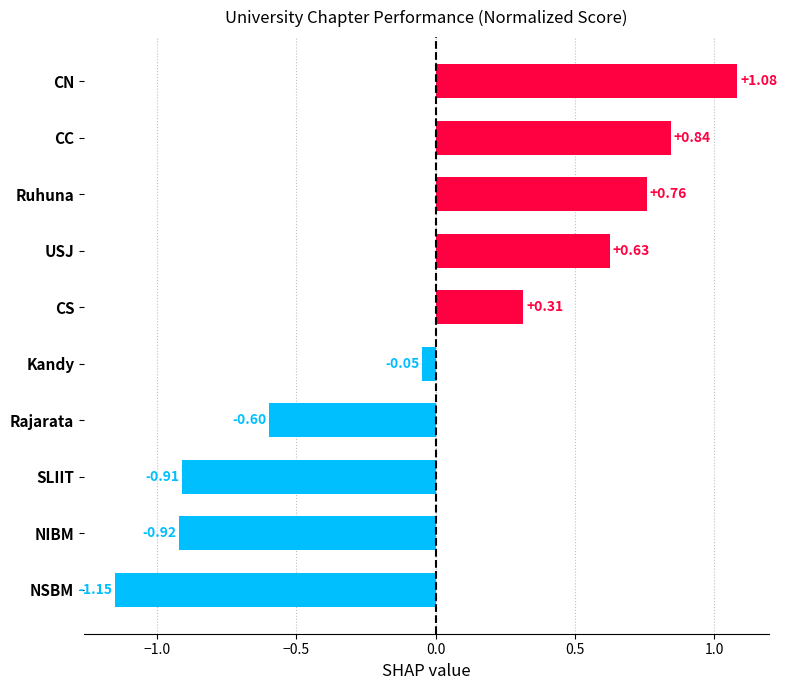

At which category does the chart reach its peak across all series?

CN